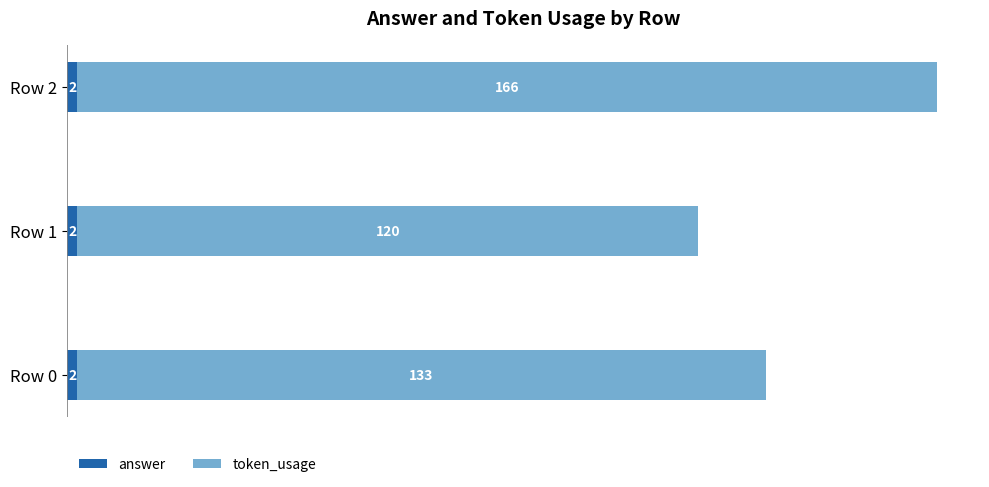

At which category is the sum across all series the highest?

Row 2